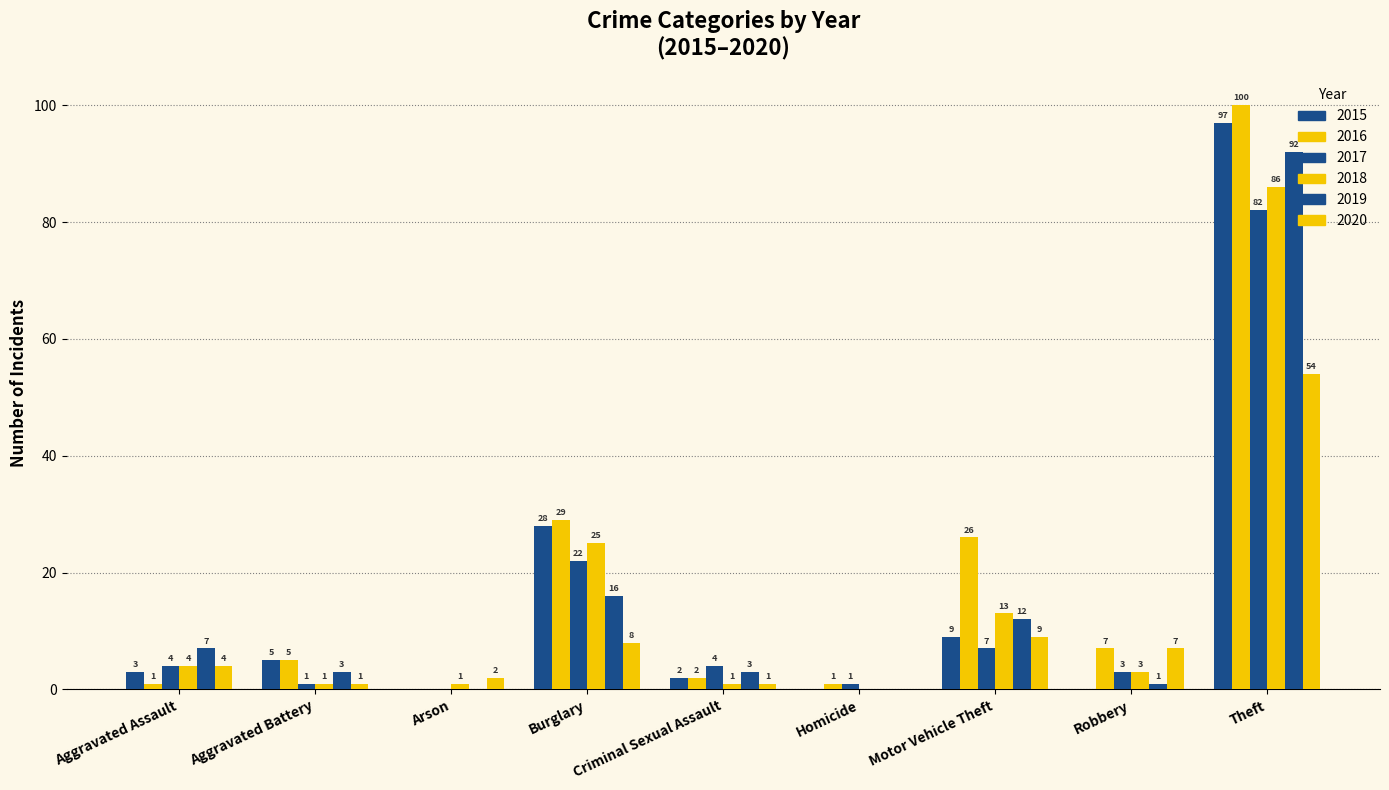

What is the average value of the 2018 series?

15